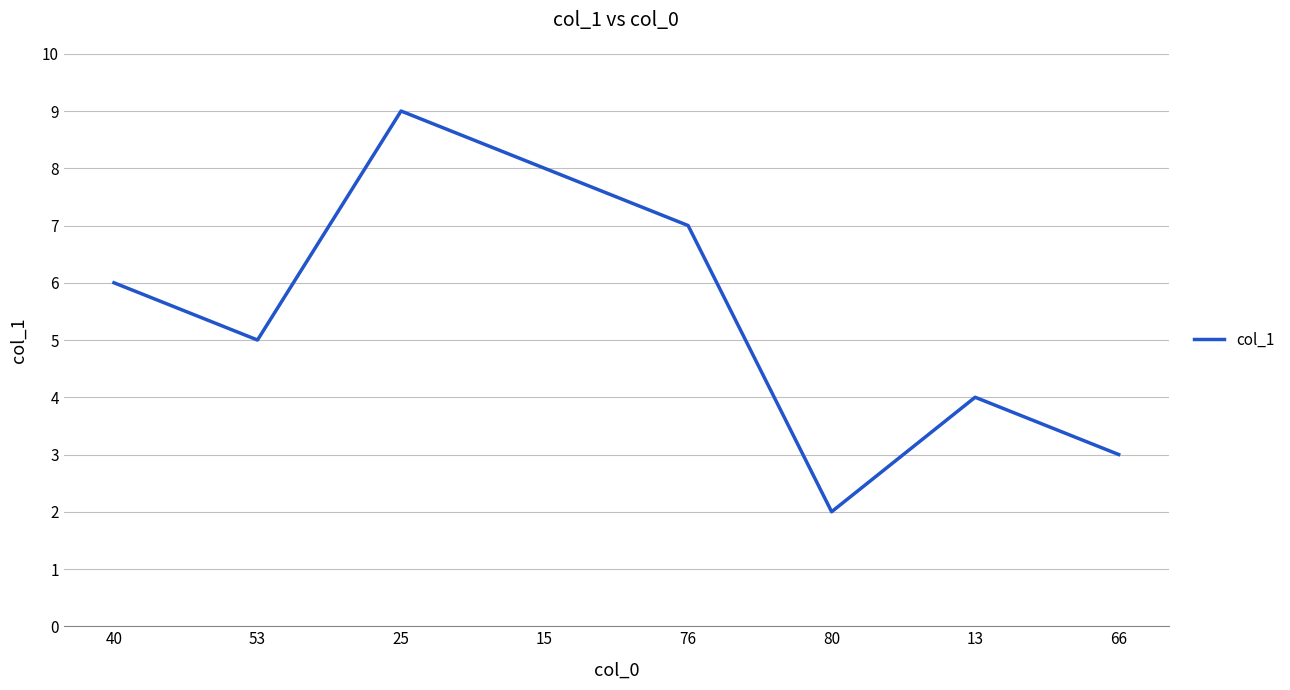

What is the sum of the values at 76 and 53?

12